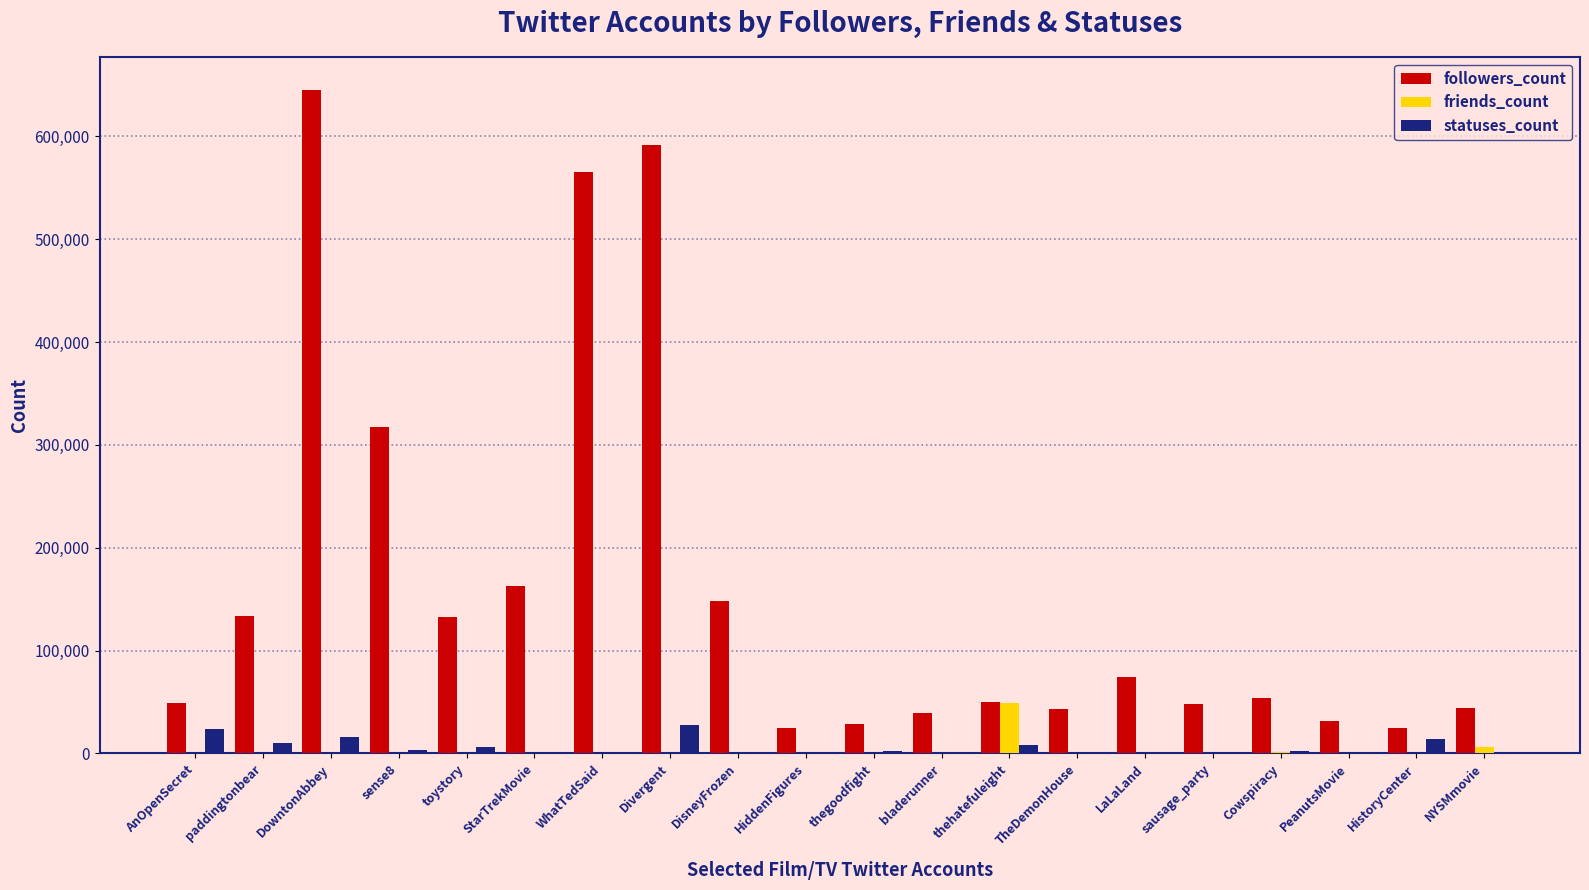

Is the value of friends_count at HistoryCenter greater than the value of followers_count at PeanutsMovie?

No